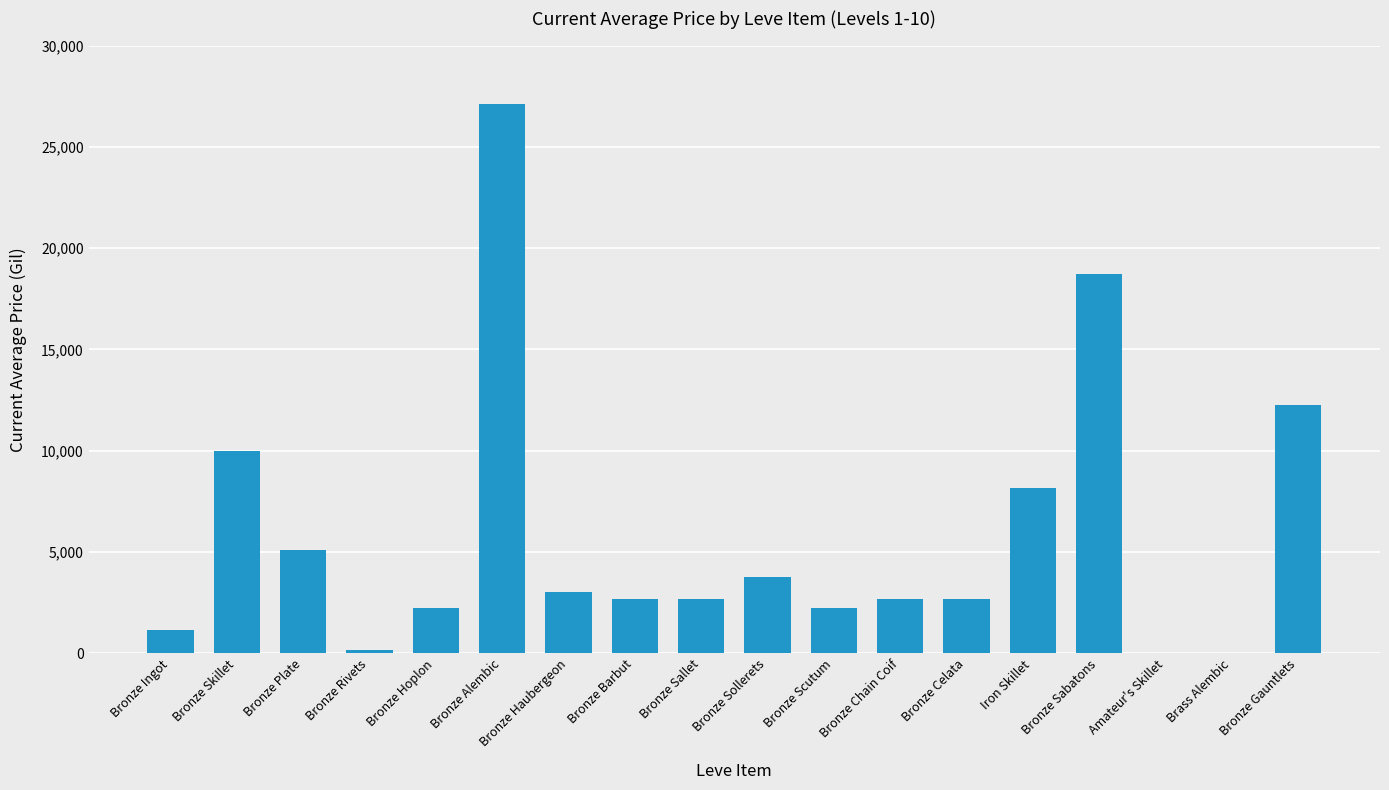

What value does the data have at Bronze Sollerets?

3767.0